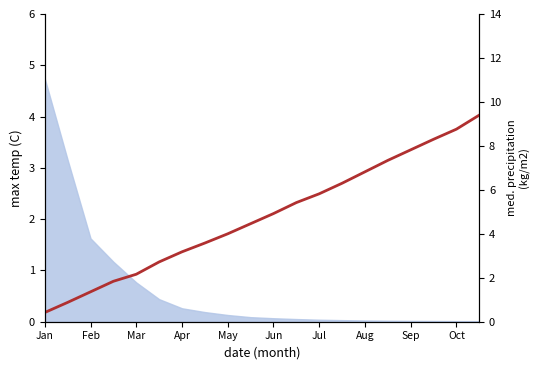

What is the value of the 9th point from the left?

4.0